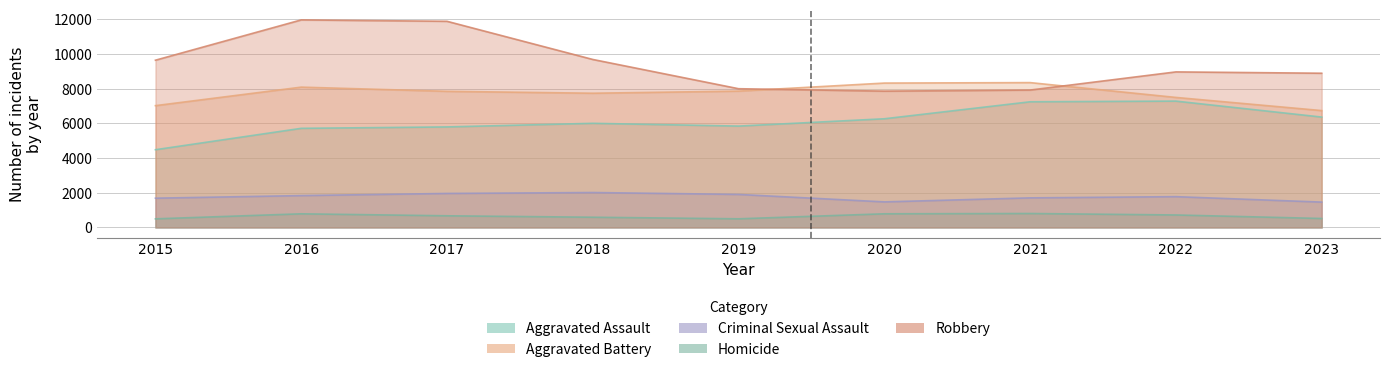

Reading left to right, what are all the values shown in this chart?

Aggravated Assault: 2015=4480	2016=5712	2017=5793	2018=6001	2019=5841	2020=6263	2021=7242	2022=7281	2023=6361
Aggravated Battery: 2015=7019	2016=8086	2017=7845	2018=7735	2019=7857	2020=8320	2021=8347	2022=7493	2023=6735
Criminal Sexual Assault: 2015=1687	2016=1836	2017=1960	2018=2013	2019=1903	2020=1473	2021=1705	2022=1775	2023=1461
Homicide: 2015=496	2016=786	2017=672	2018=589	2019=498	2020=787	2021=804	2022=719	2023=517
Robbery: 2015=9638	2016=11960	2017=11880	2018=9681	2019=7995	2020=7855	2021=7918	2022=8964	2023=8887